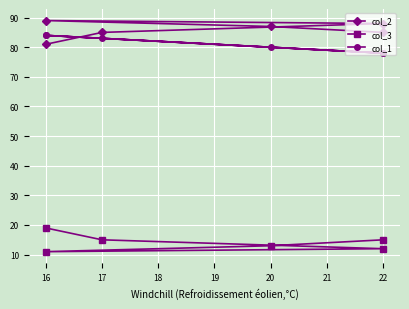

True or false: col_2 and col_3 intersect in this chart.

False